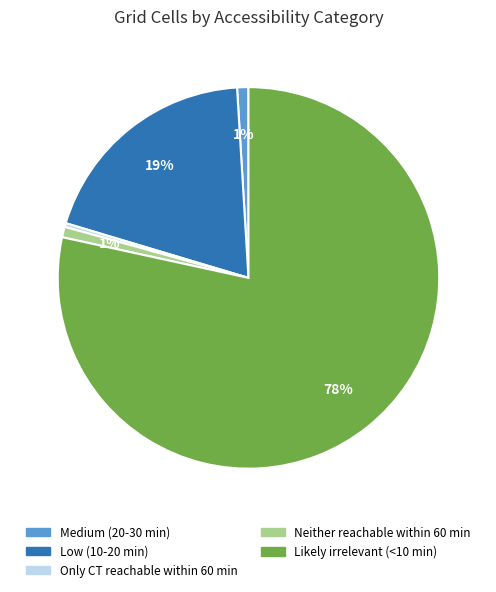

Which category accounts for the majority?

Likely irrelevant (<10 min)